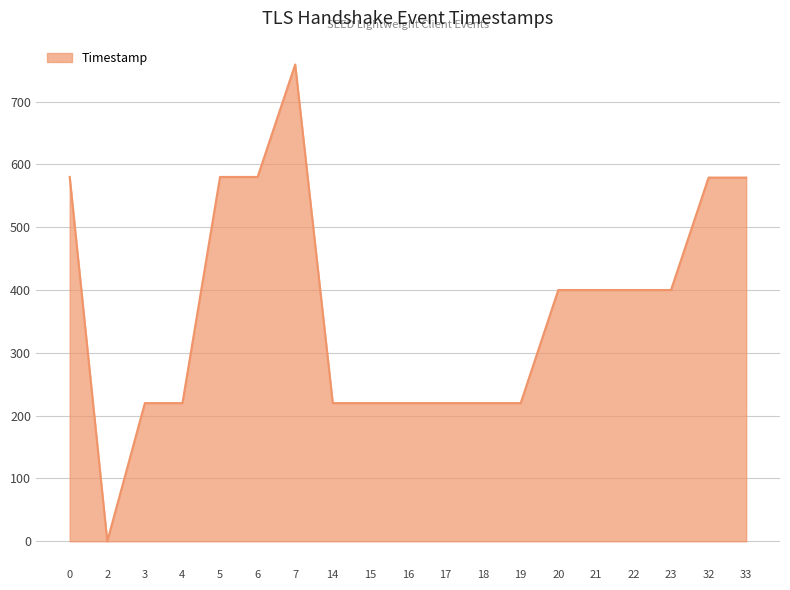

What value does the data have at 21?

400